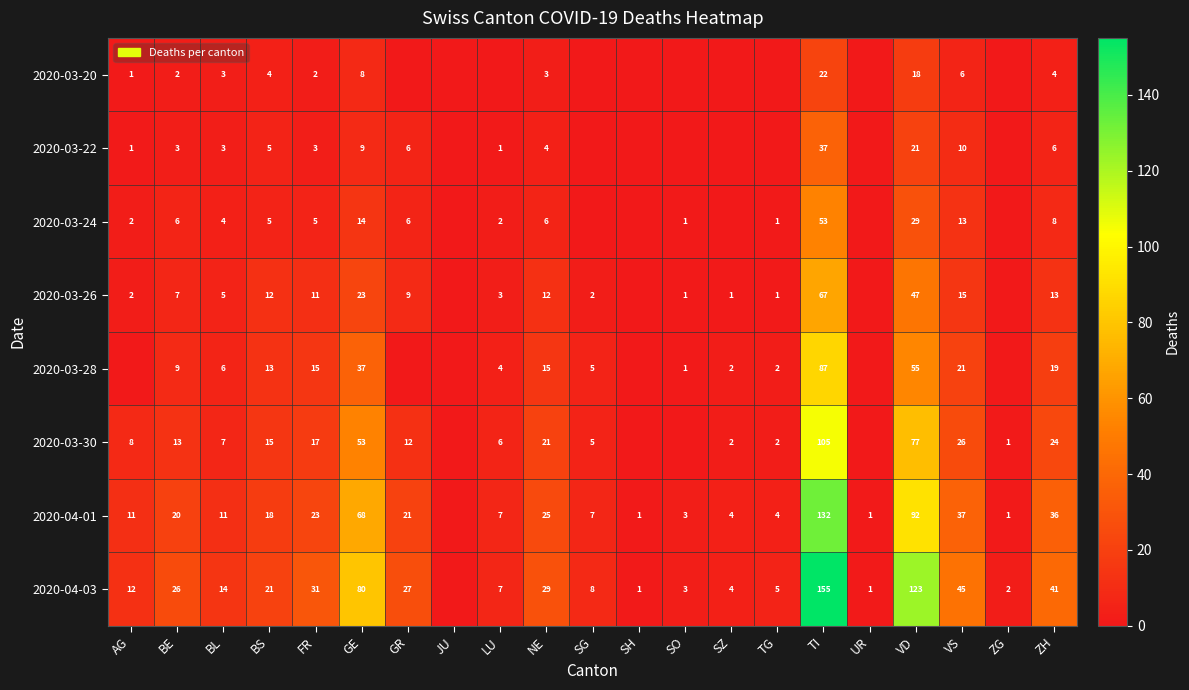

What is the sum of the 2020-04-01 values at TI and SO?

135